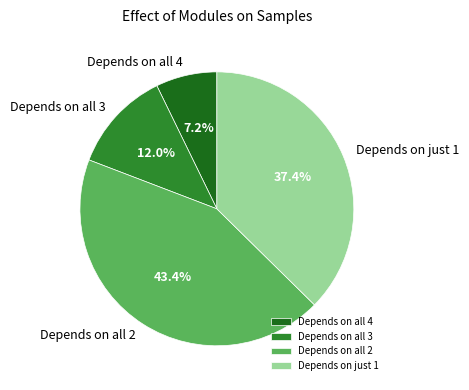

Rank the categories by value from lowest to highest.

Depends on all 4, Depends on all 3, Depends on just 1, Depends on all 2